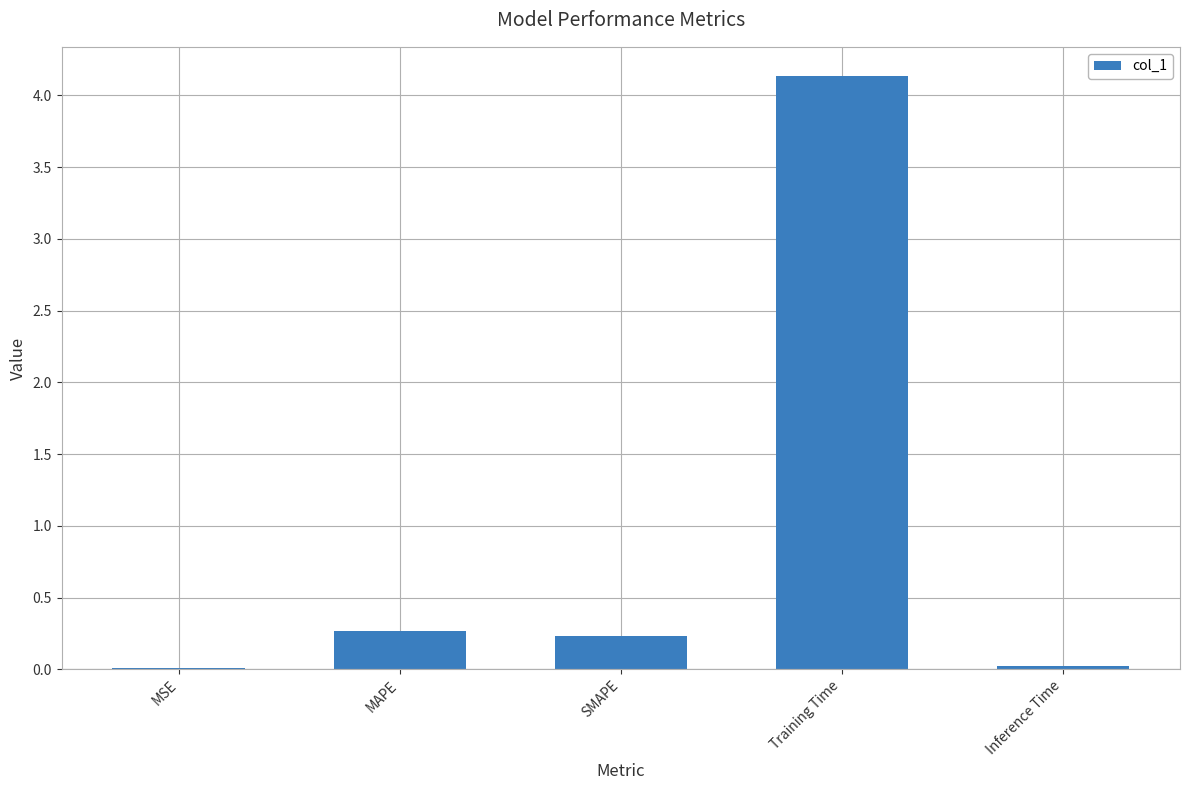

How many distinct data groups are displayed?

1